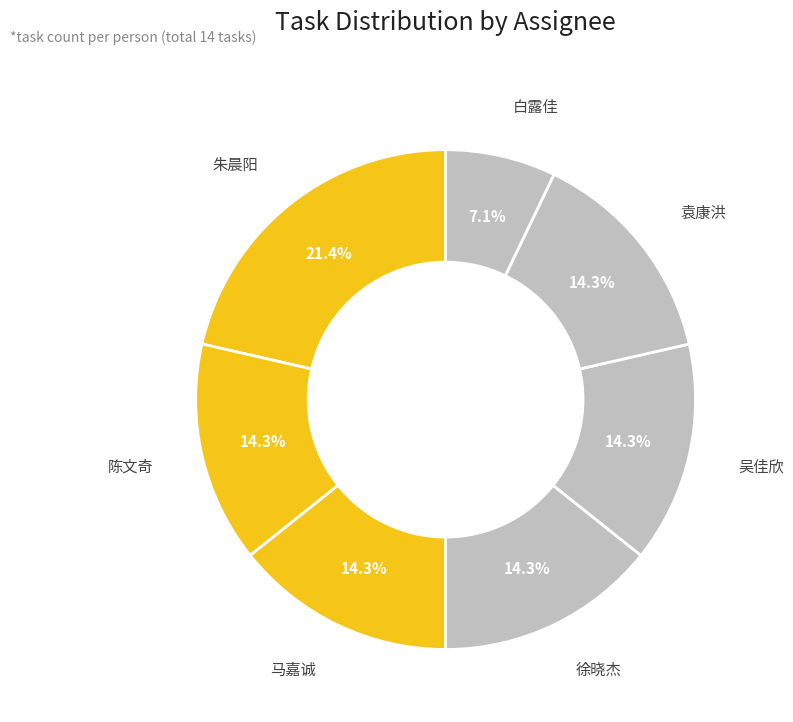

What percentage is the 马嘉诚 slice, to the nearest percent?

14%